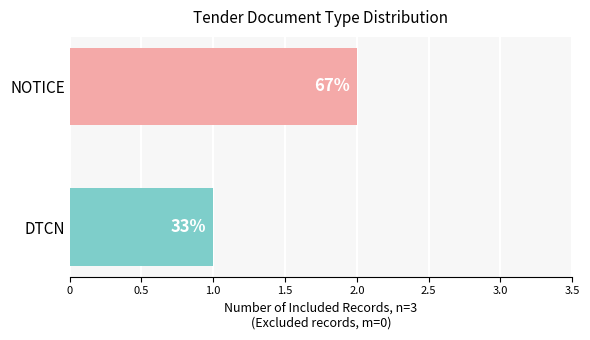

Does the chart contain any negative values?

No